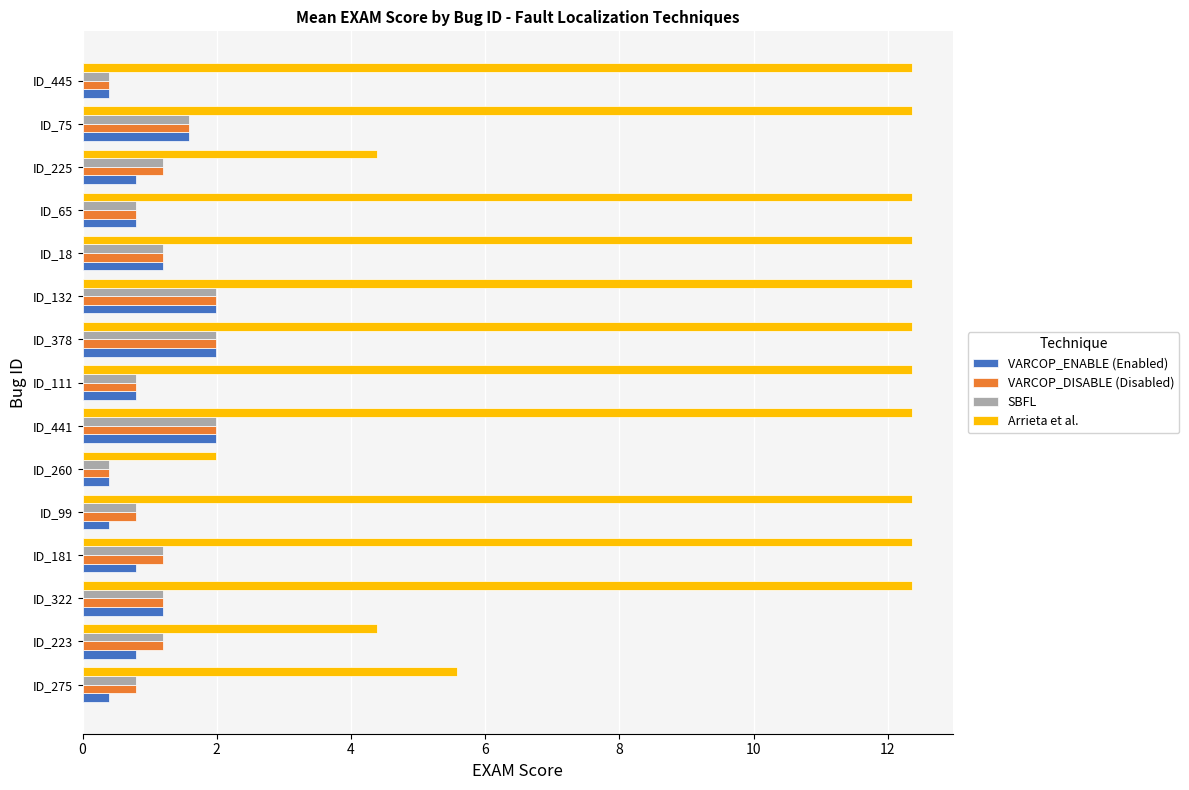

Between ID_99 and ID_260, which series saw the biggest shift?

Arrieta et al.